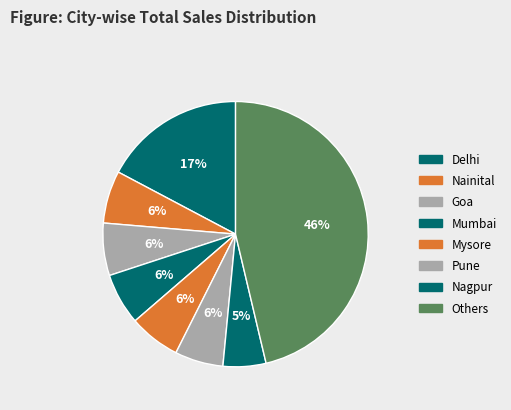

Does any single category account for the majority?

No